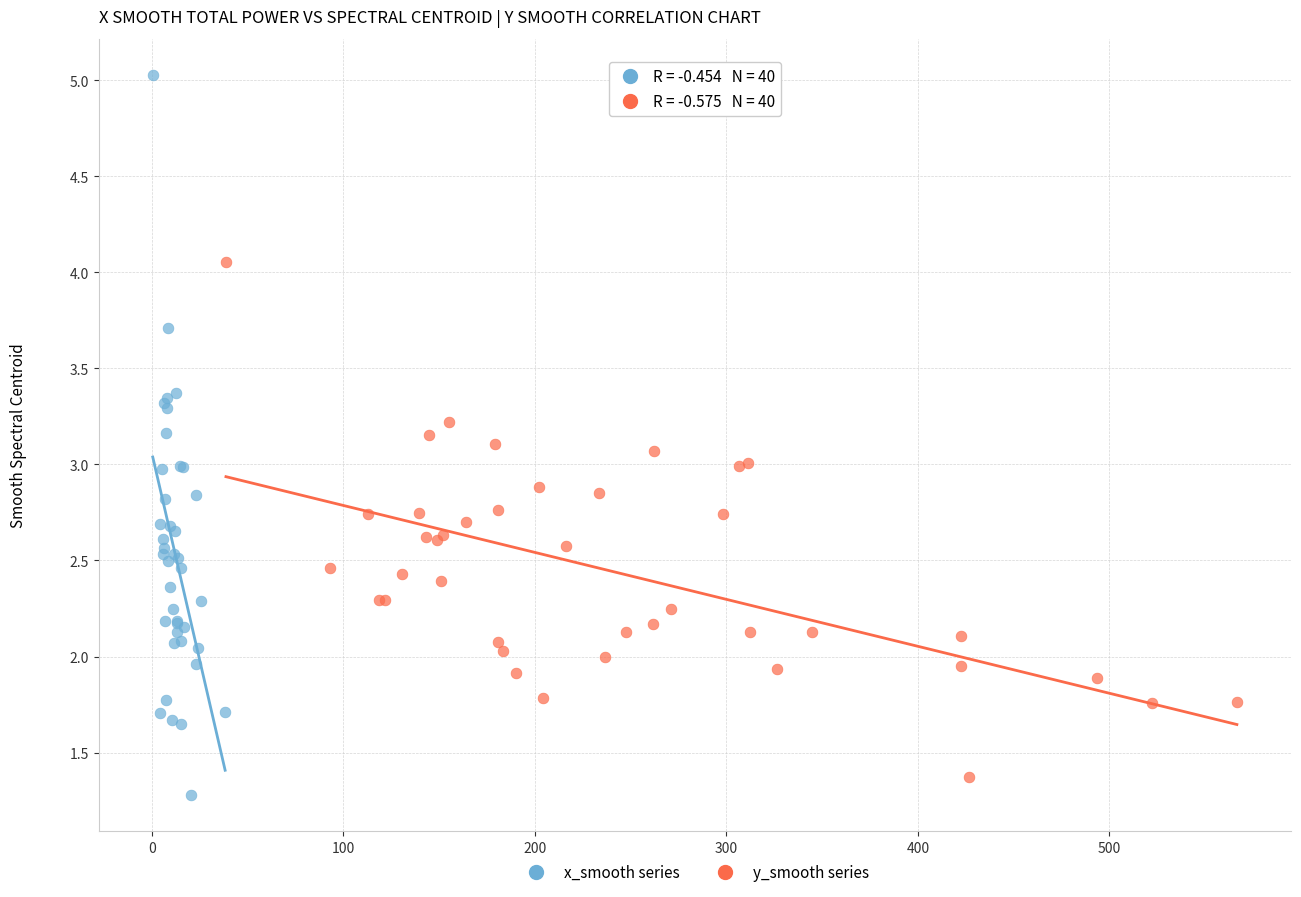

Which series has the largest Y range (max minus min)?

x_smooth series